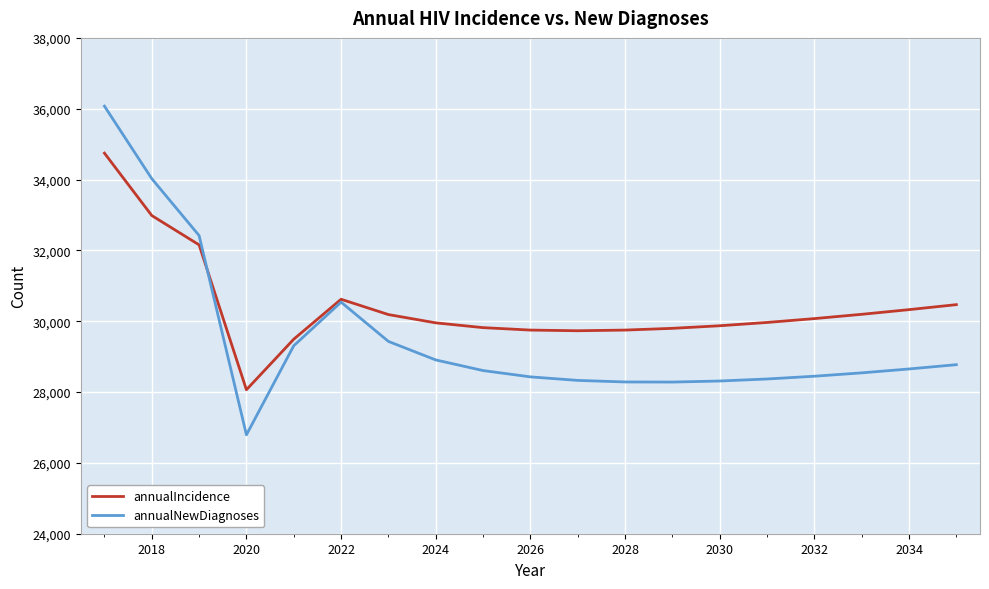

Which series has the largest total across all categories?

annualIncidence